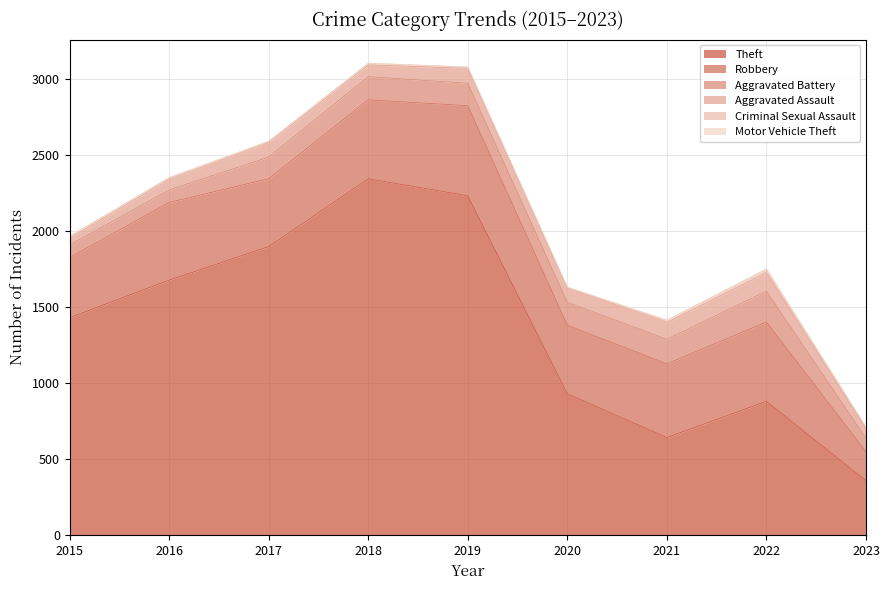

Where is the first local maximum for Robbery?

2016